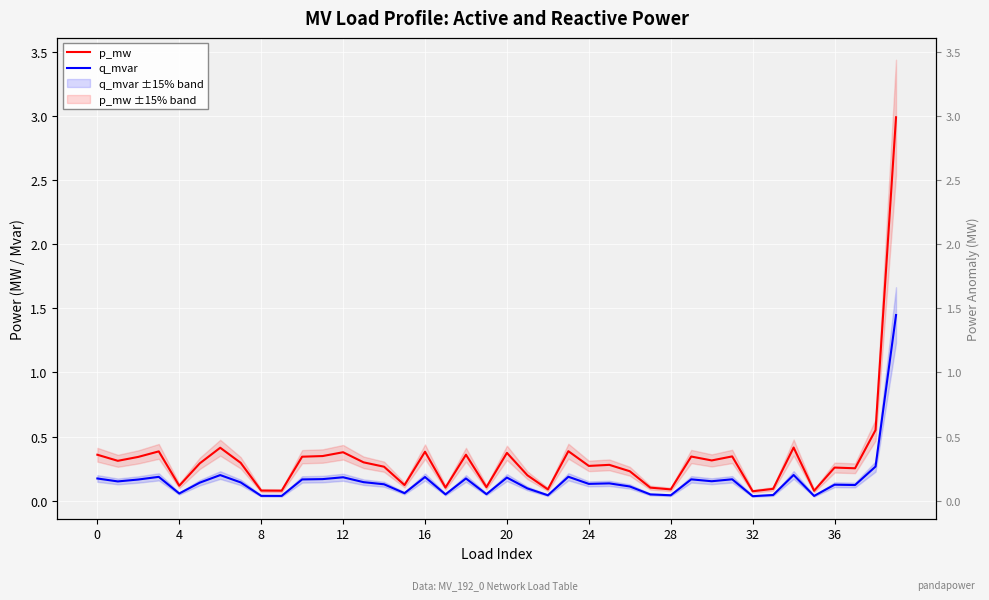

What is the difference between the maximum and second lowest values in the p_mw series?

2.9